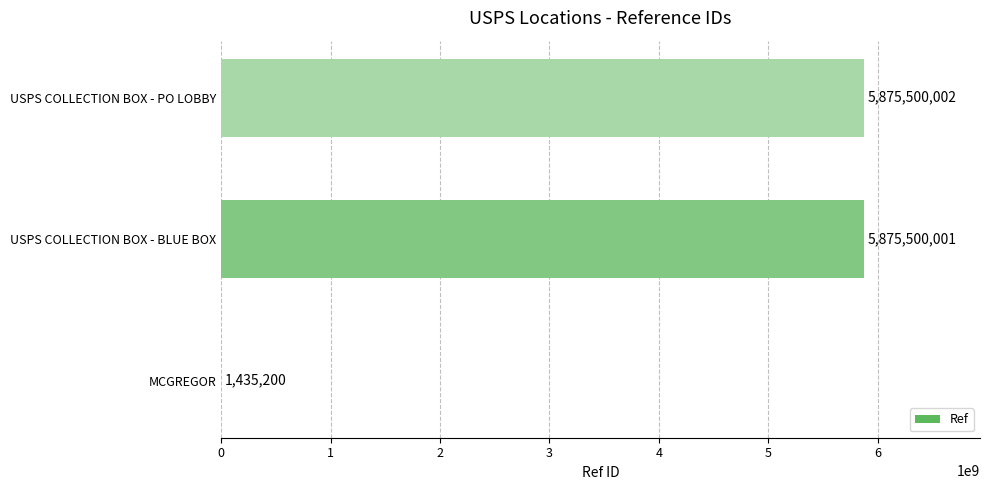

Reading bottom to top, extract all data points from this chart.

MCGREGOR=1435200	USPS COLLECTION BOX - BLUE BOX=5875500001	USPS COLLECTION BOX - PO LOBBY=5875500002